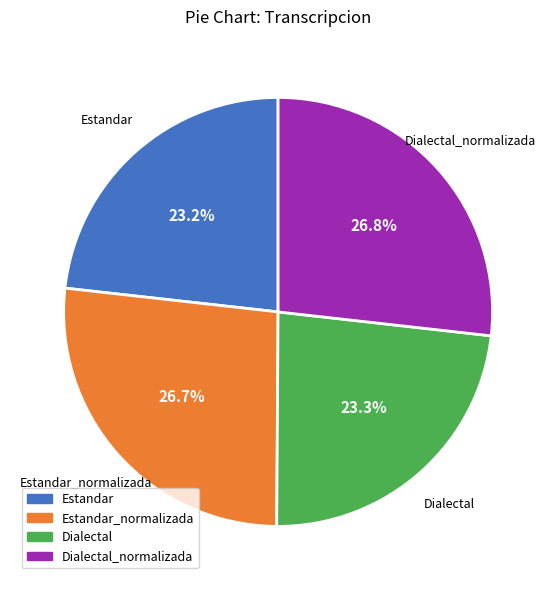

True or false: Estandar accounts for 34% of the total.

False